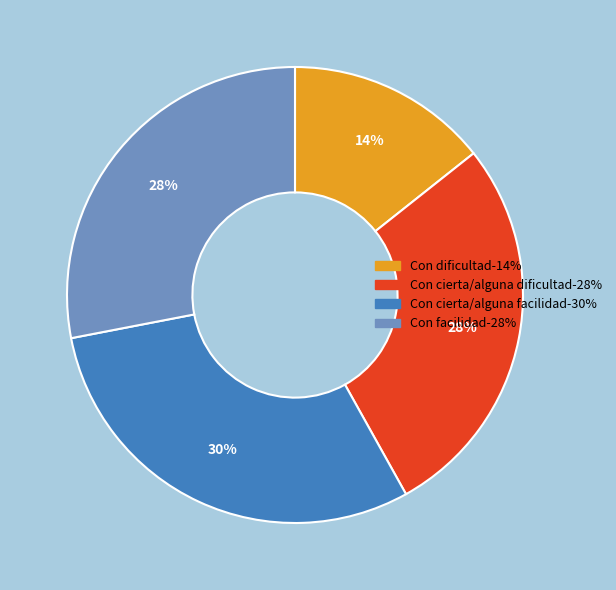

Which has a higher value, Con dificultad or Con cierta/alguna dificultad?

Con cierta/alguna dificultad